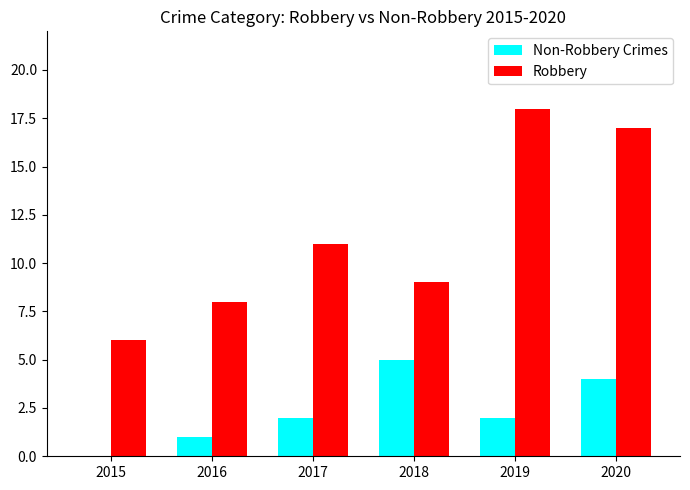

Count the number of data series in this chart.

2